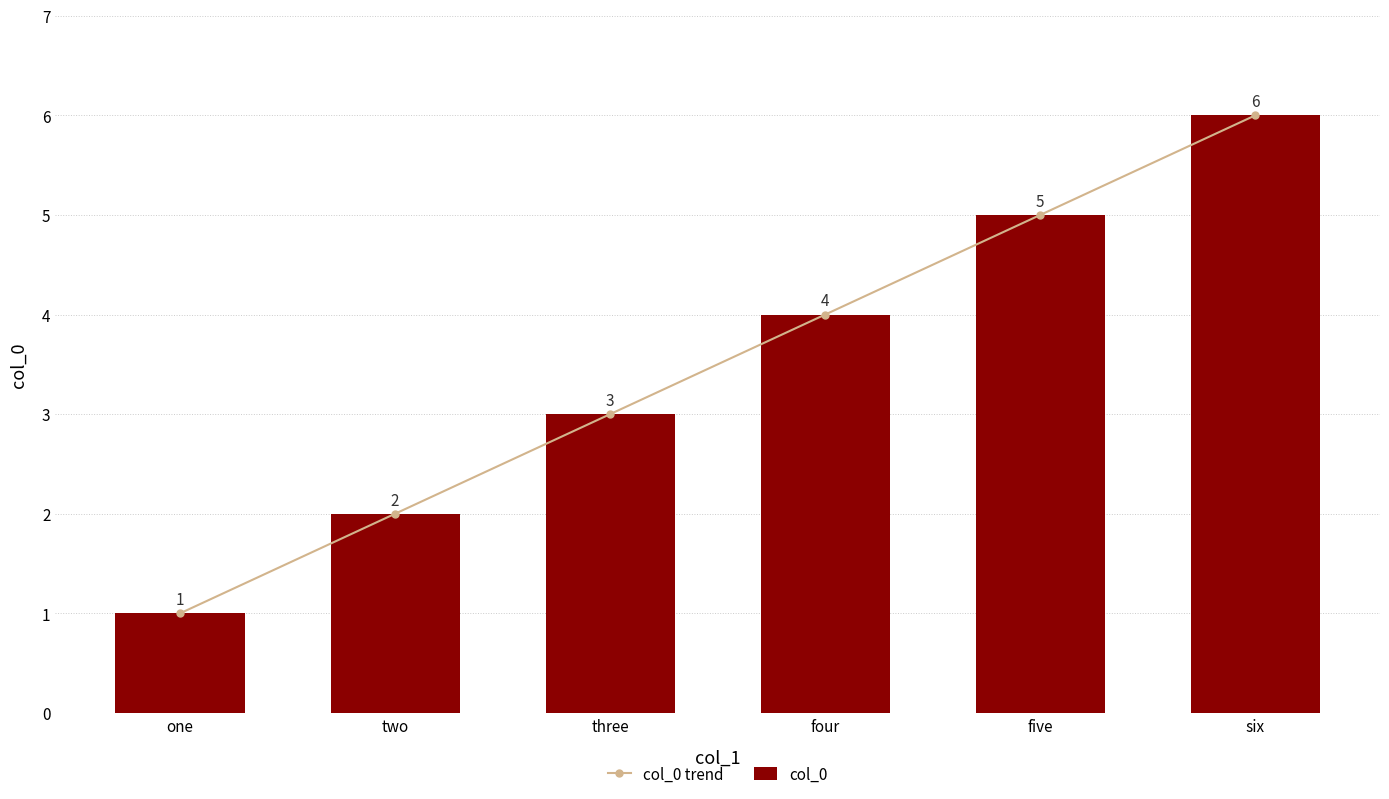

Is the value of col_0 at six greater than the value of col_0 trend at four?

Yes